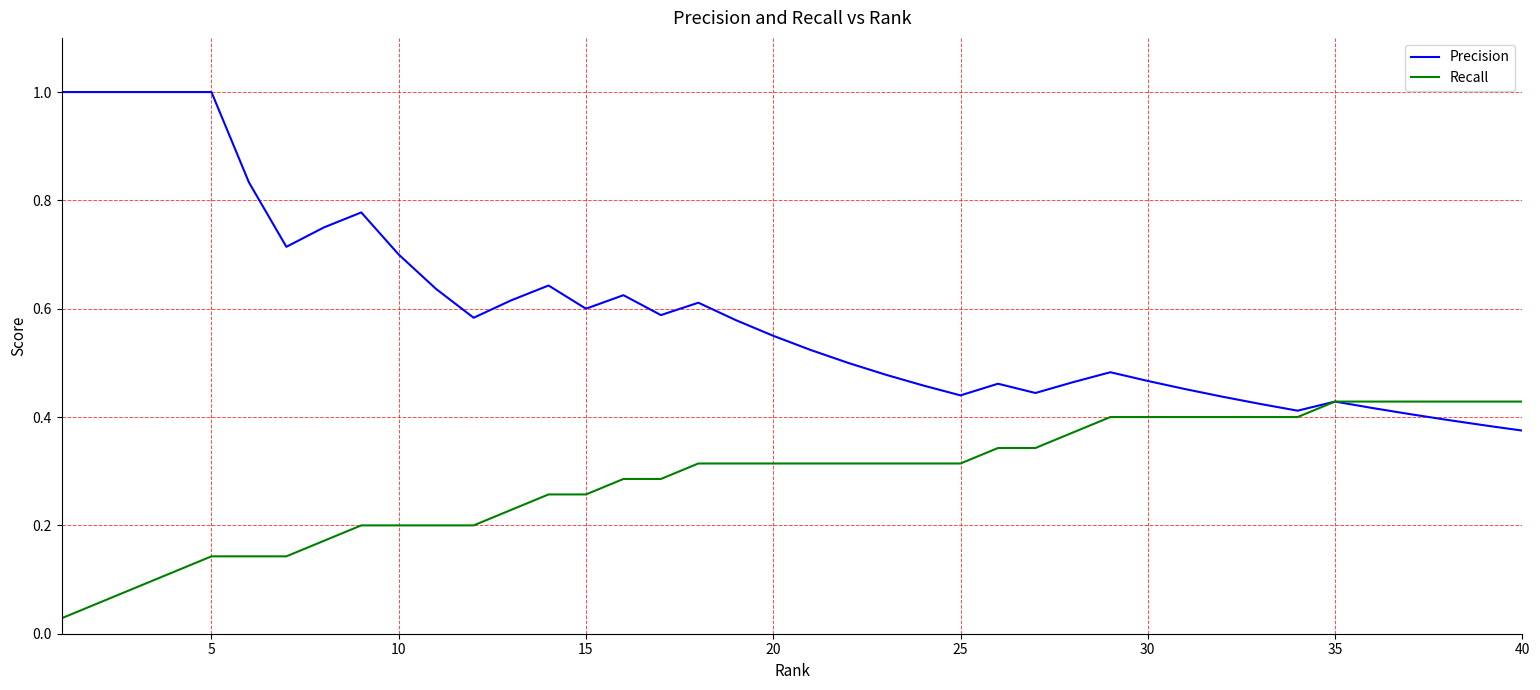

List the series in order of their peak value, lowest first.

Recall, Precision